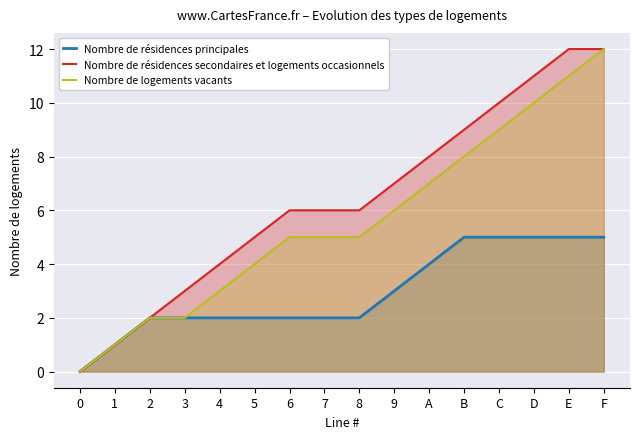

True or false: Nombre de résidences secondaires et logements occasionnels and Nombre de logements vacants cross at least once.

False